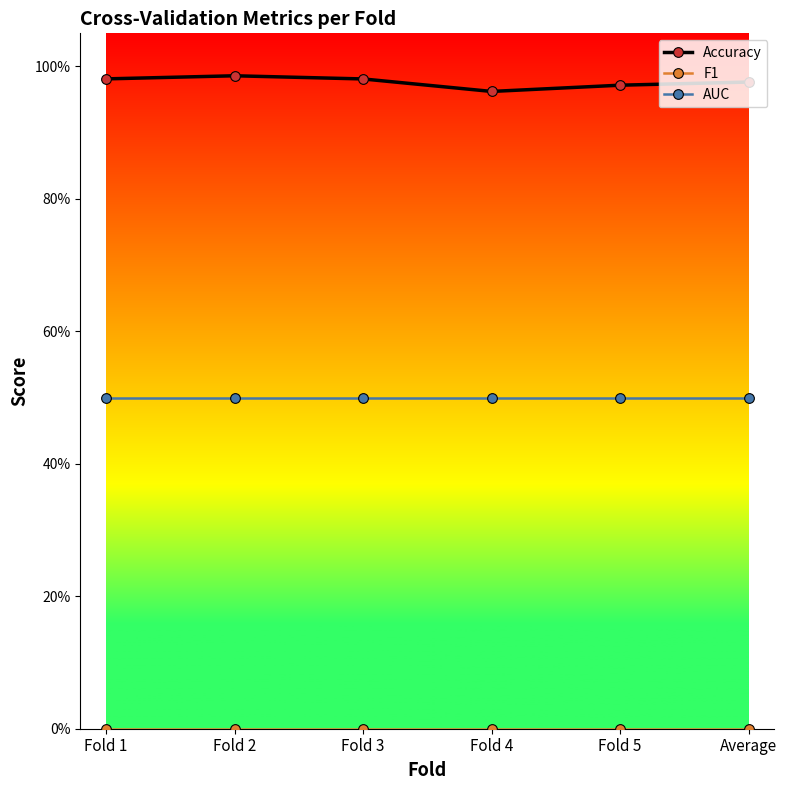

Does the chart have visible grid lines?

No